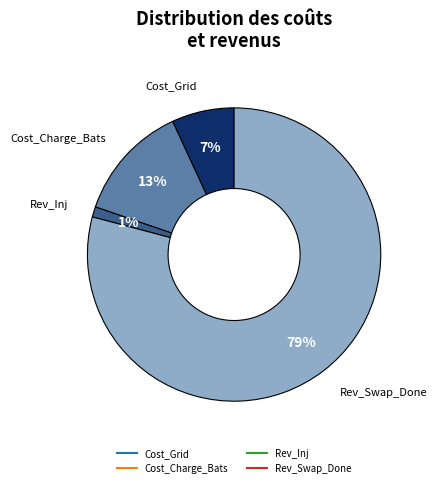

To the nearest percent, what is the average slice percentage?

25%